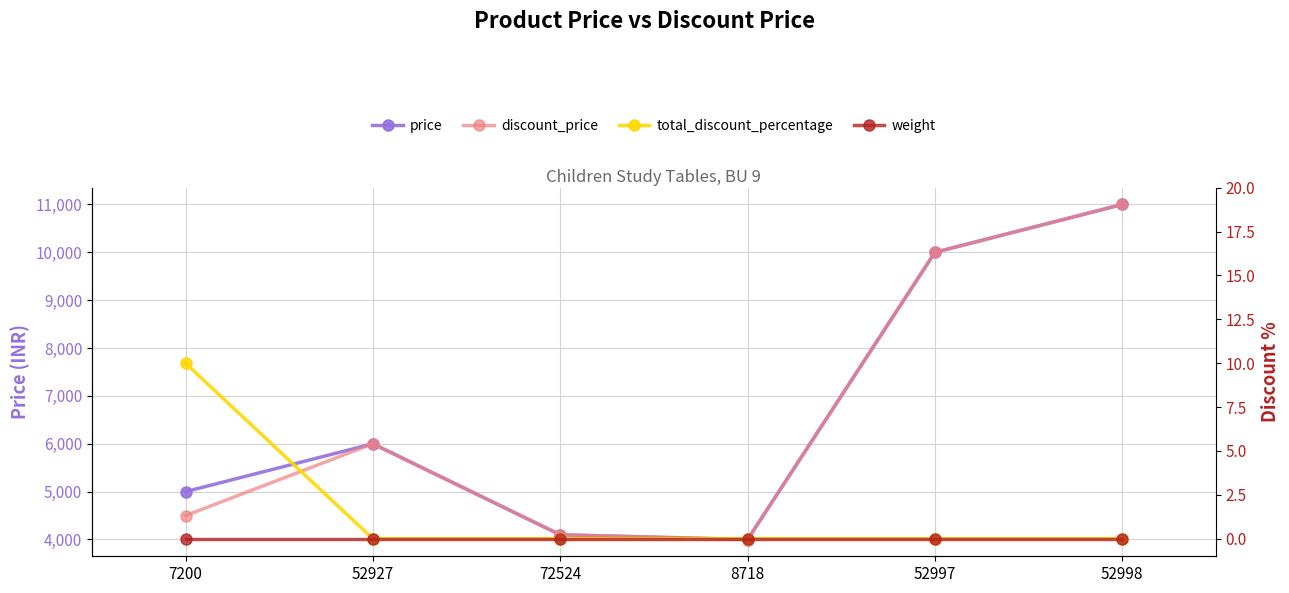

What is the spread (max minus min) of values at 72524?

4098